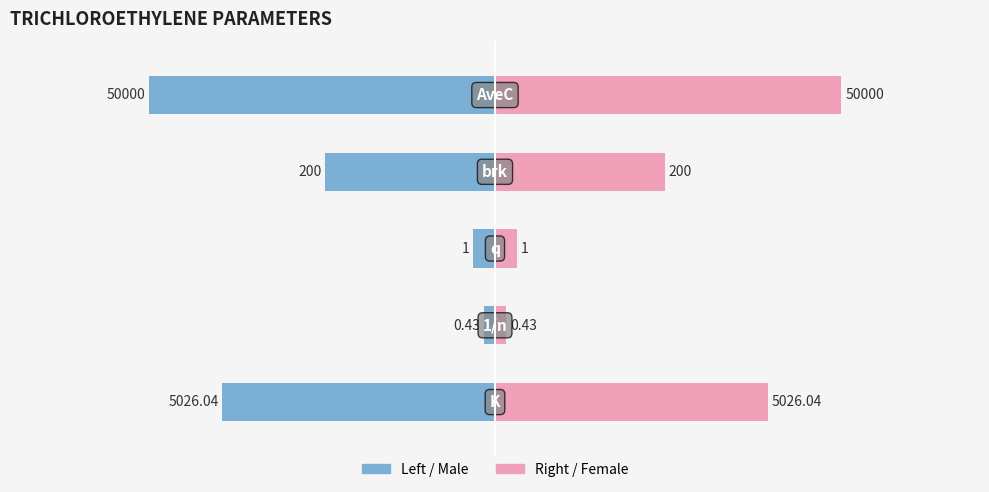

Between 1 and 2, which is larger?

1